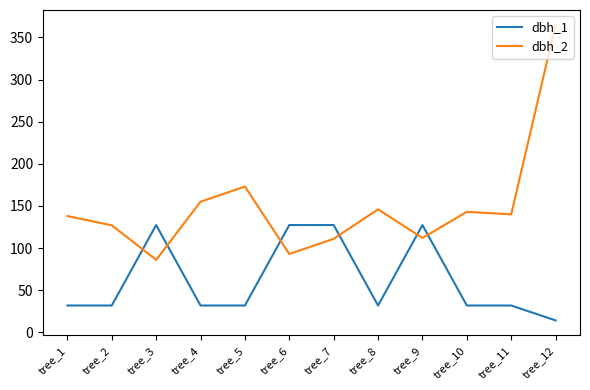

Which series has the largest range (max minus min)?

dbh_2